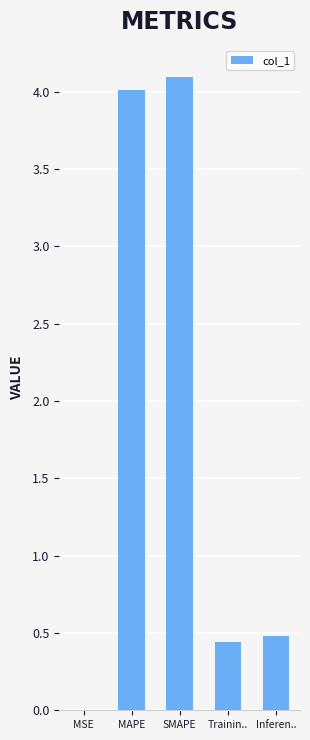

Is it true that the value at Trainin.. is 0.1?

False